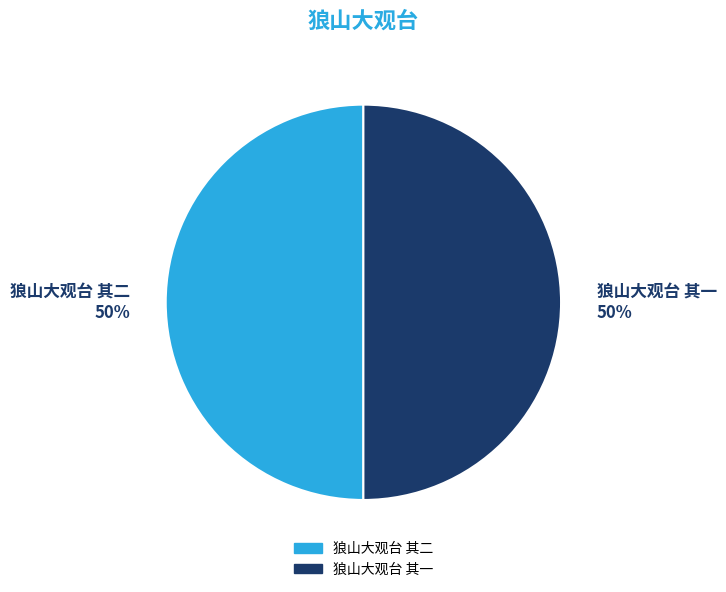

Is it true that 狼山大观台 其一 is 50% of the pie?

True